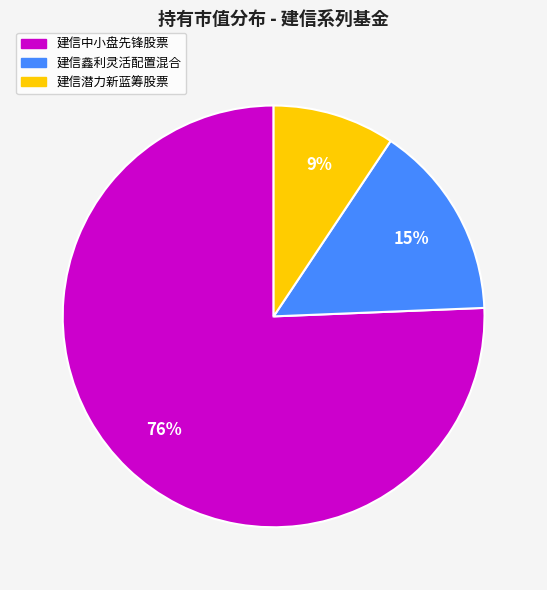

Rank the categories by value from lowest to highest.

建信潜力新蓝筹股票, 建信鑫利灵活配置混合, 建信中小盘先锋股票